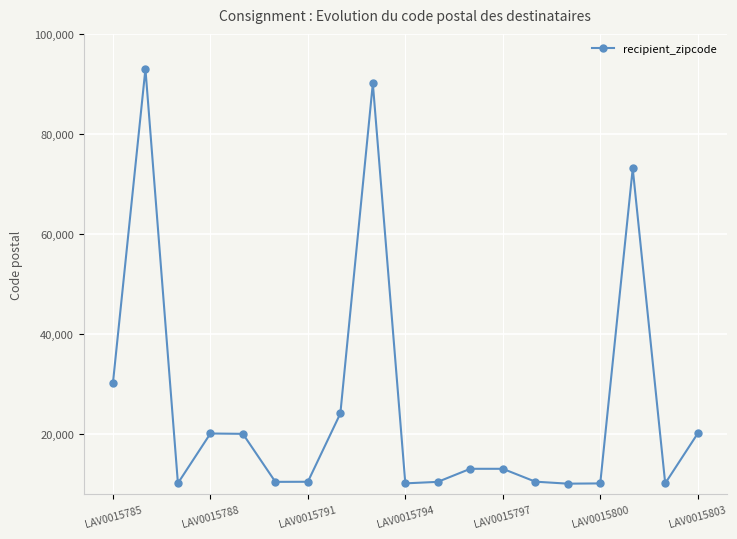

True or false: the data has more than 1 interior local peaks.

True